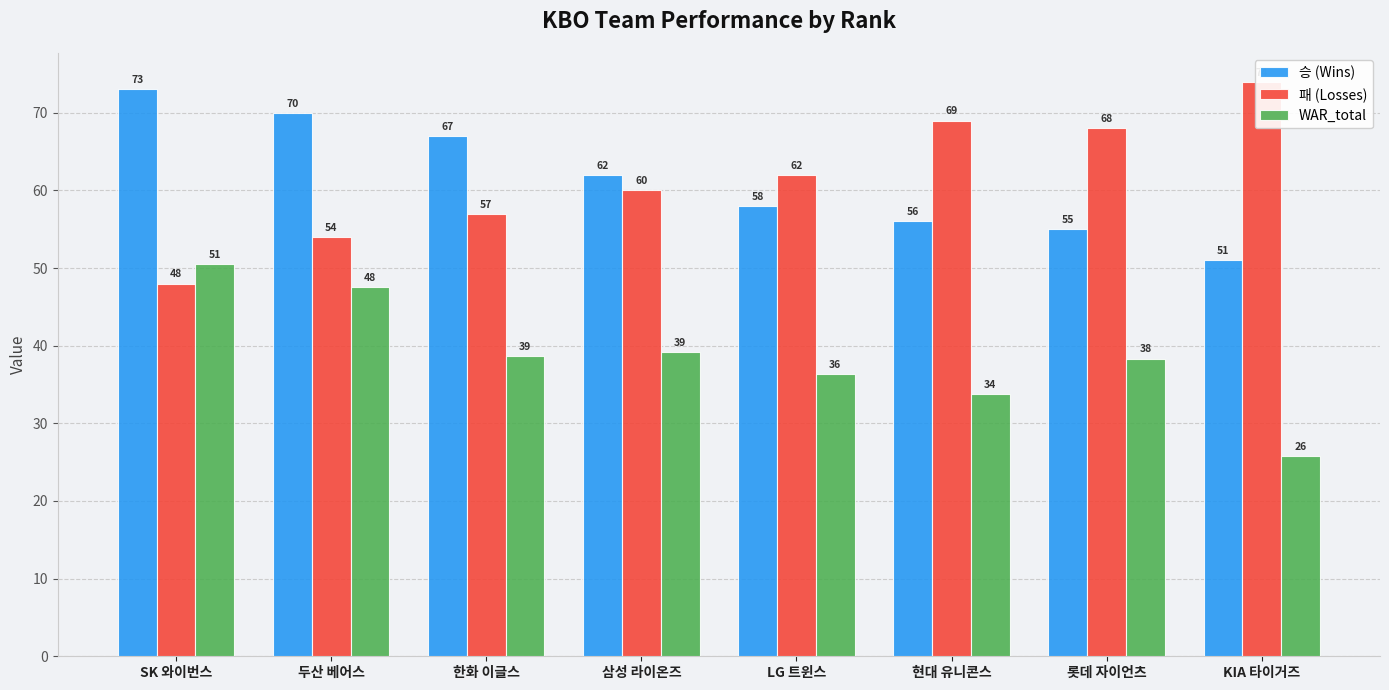

Rank the series at KIA 타이거즈 from highest to lowest value.

패 (Losses), 승 (Wins), WAR_total